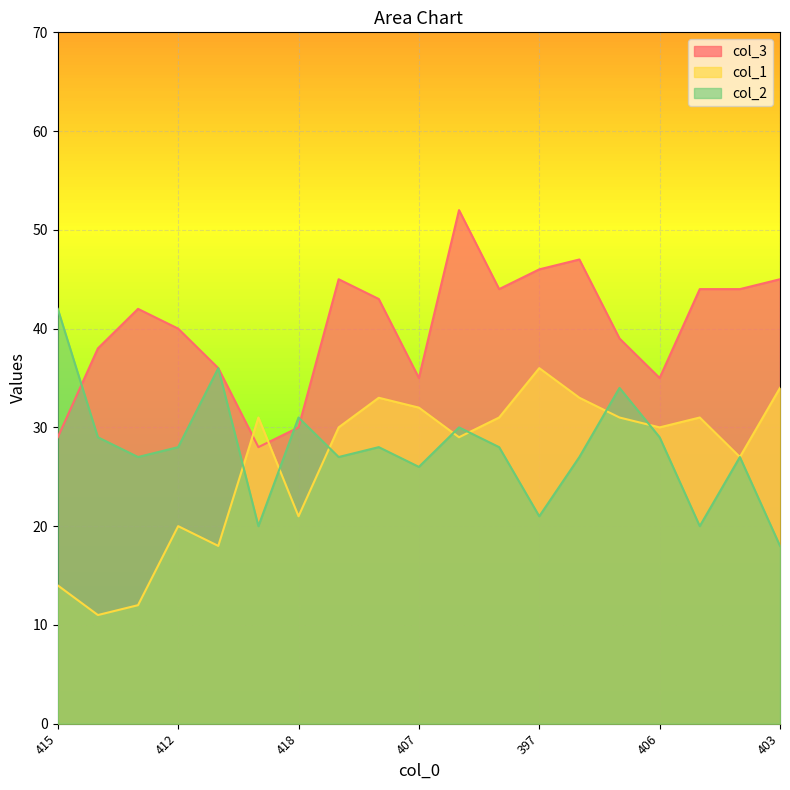

What is the value of the col_2 point at the 7th from the left?

31